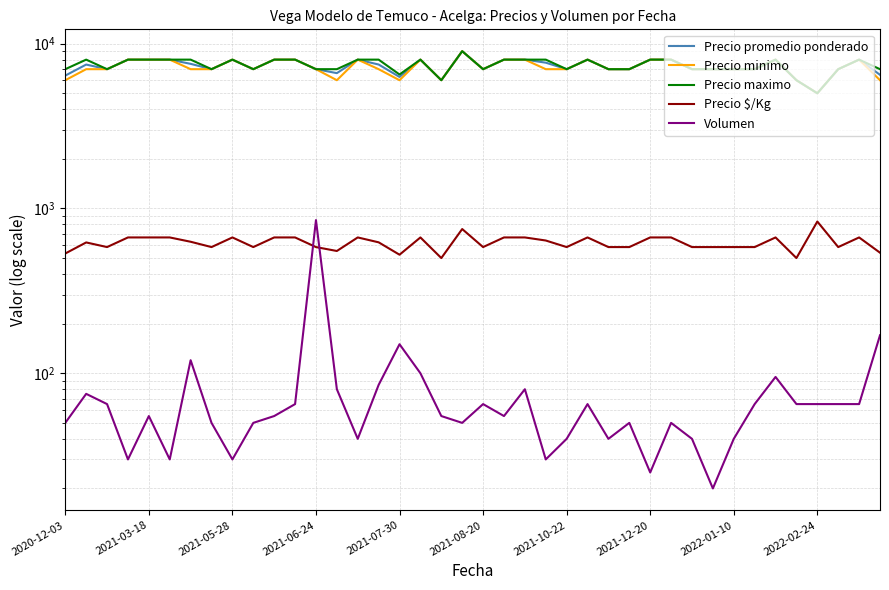

What is the value of the Volumen point at the 3rd from the left?

65